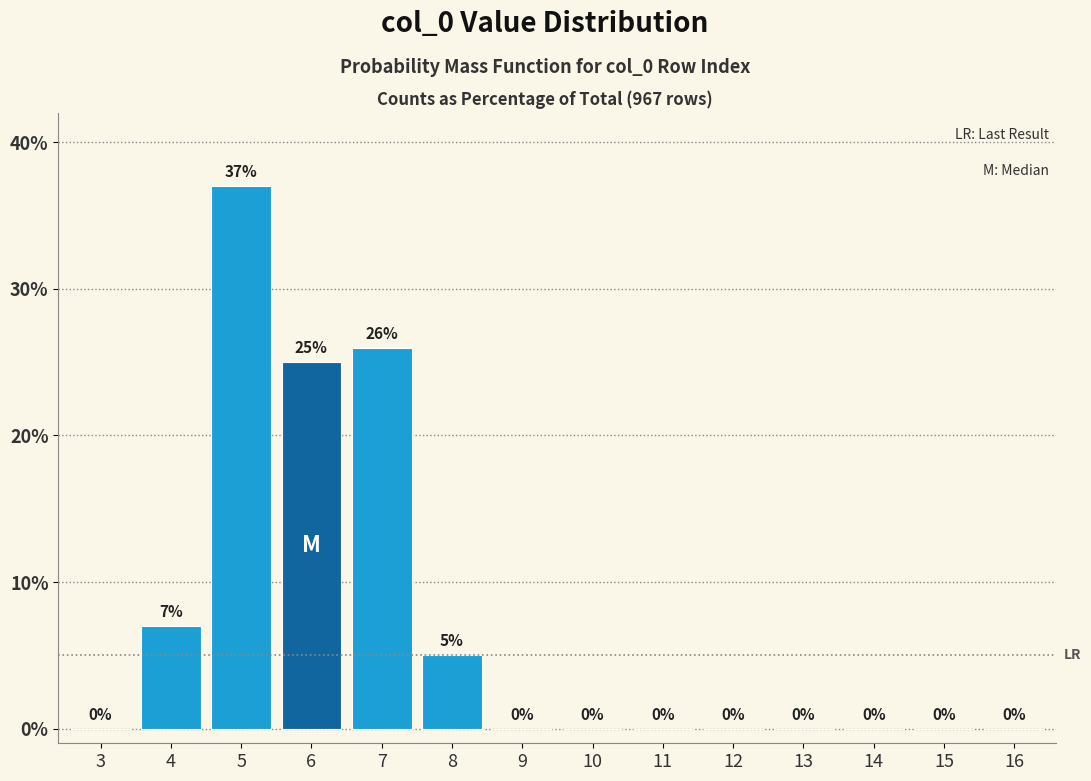

Reading right to left, extract all data points from this chart.

16=0	15=0	14=0	13=0	12=0	11=0	10=0	9=0	8=5	7=26	6=25	5=37	4=7	3=0